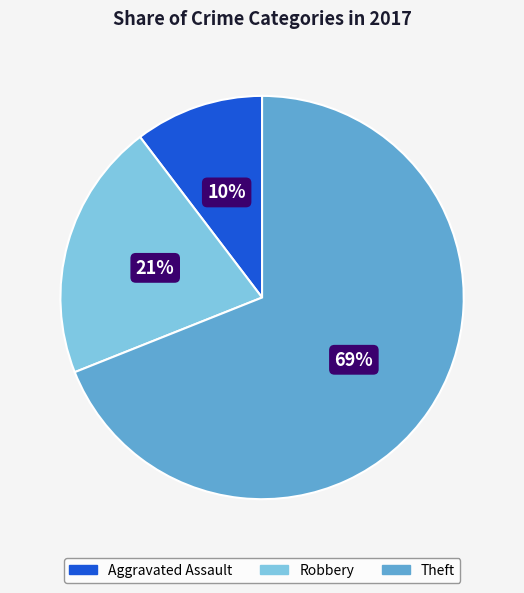

Which slice represents more than half of the pie?

Theft